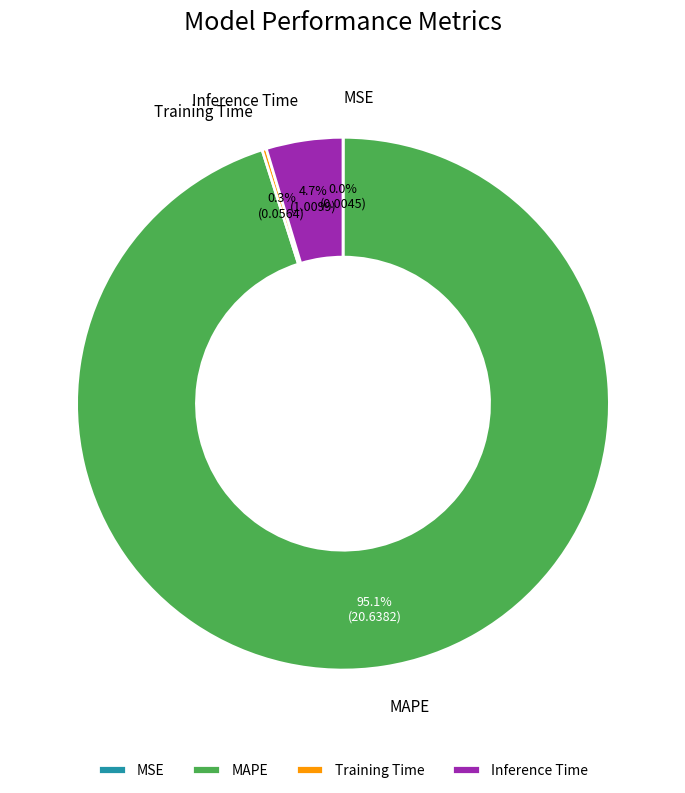

Does Inference Time account for over 50% of the chart?

No